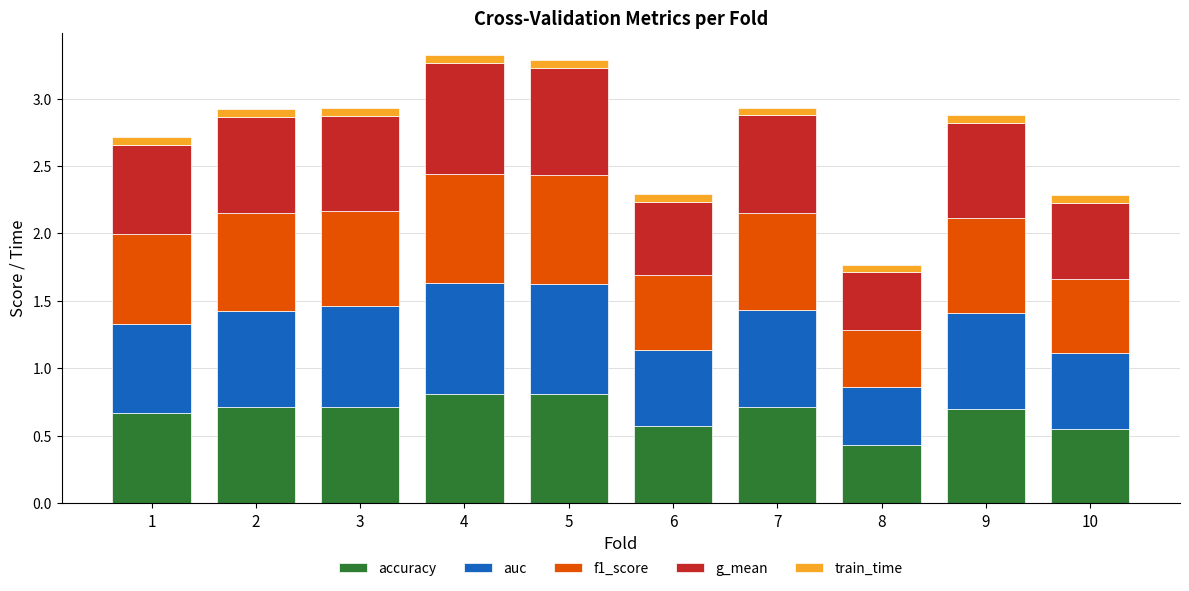

What is the highest value of the accuracy series?

0.8